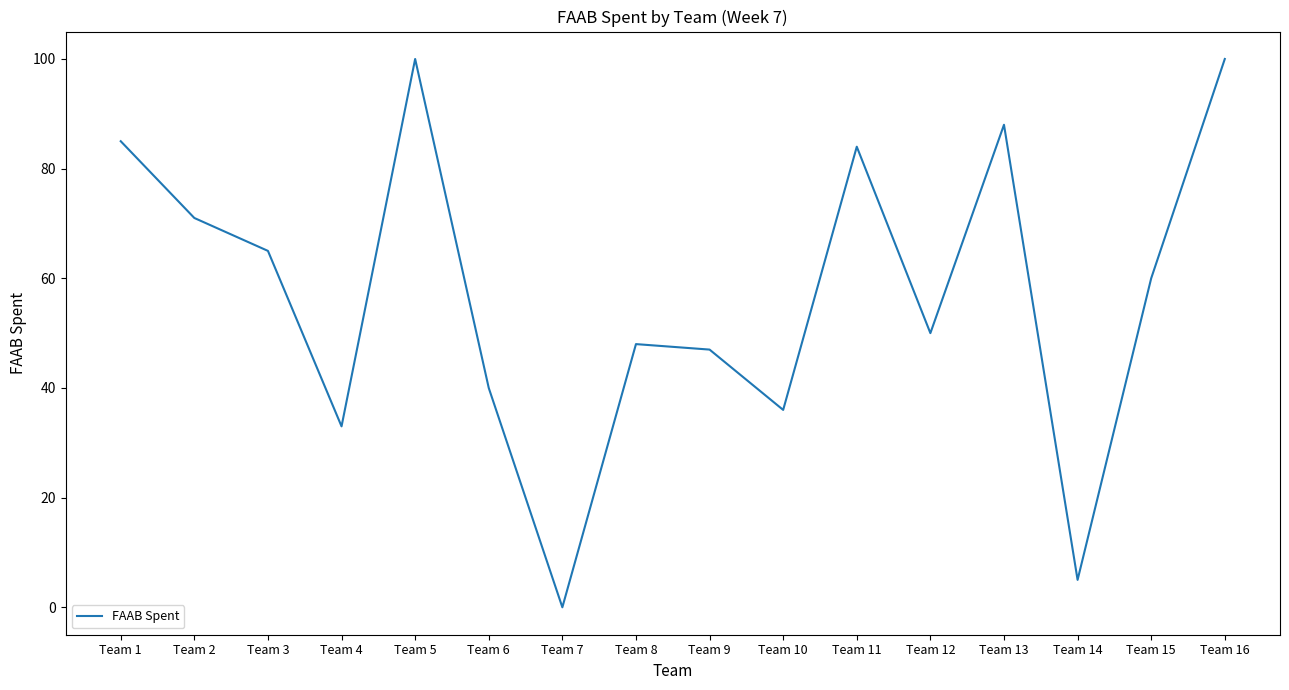

What is the difference between the maximum and minimum values?

100